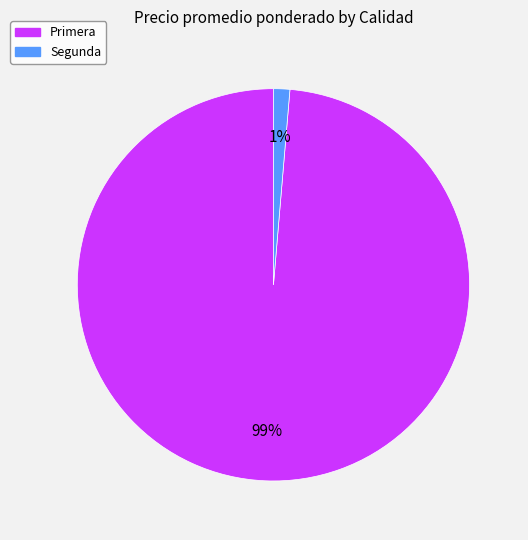

The Primera slice represents 87% of the pie. True or false?

False